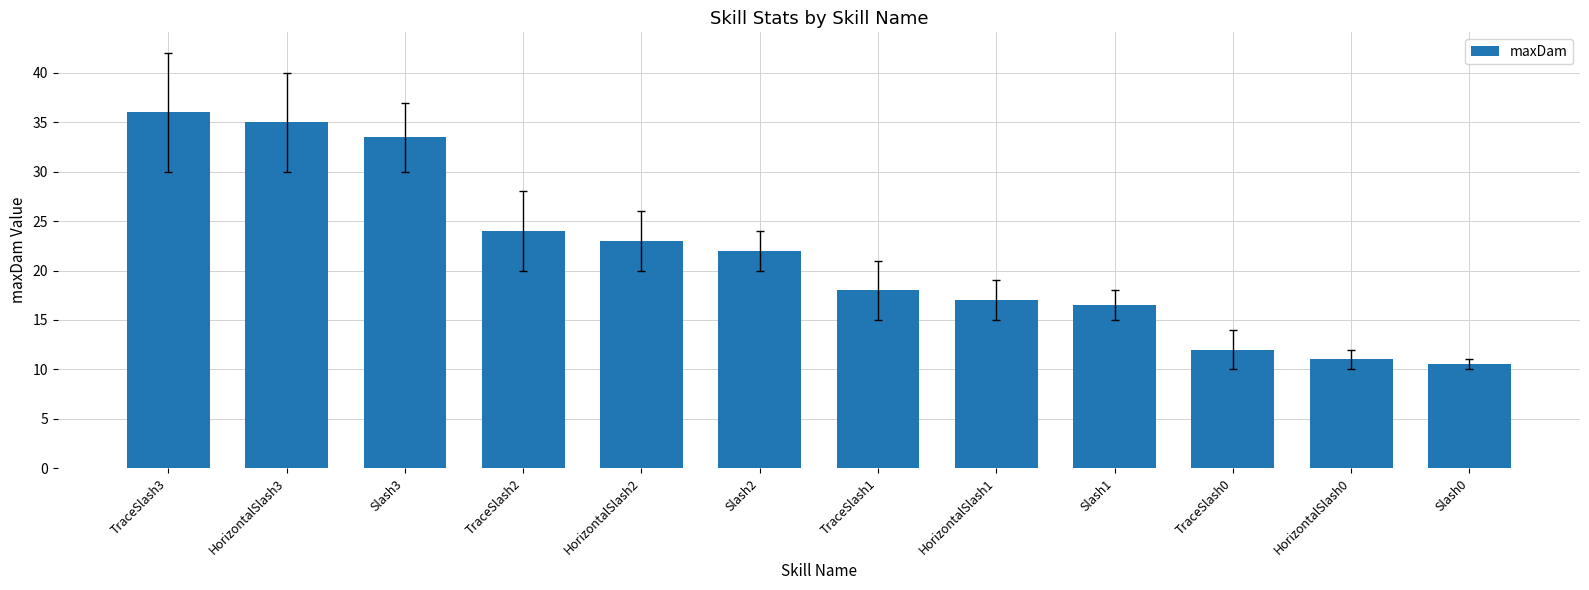

Is it true that the value at Slash1 is 23.4?

False